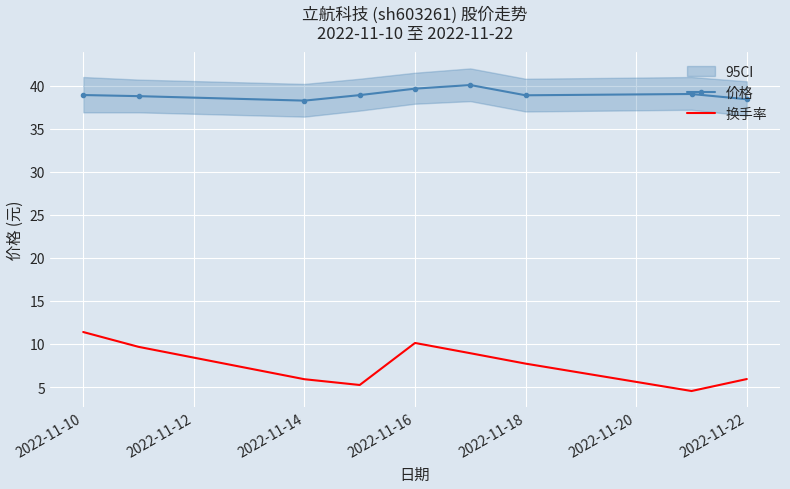

At which label does 换手率 reach its peak?

2022-11-10